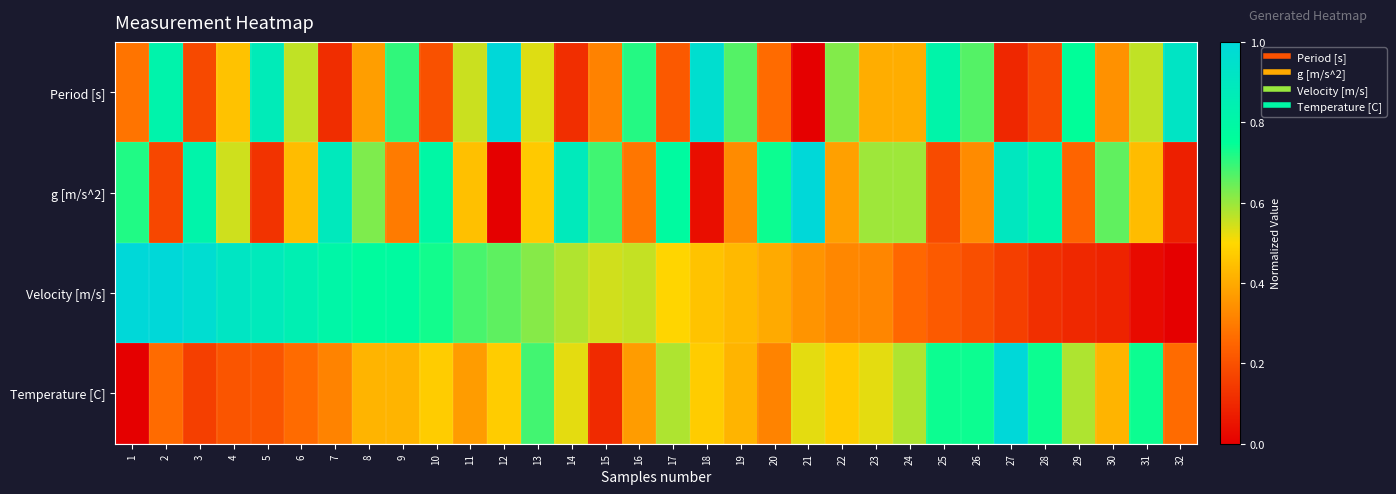

Reading left to right, extract all data points from this chart.

Period [s]: 1=0.3	2=0.8	3=0.2	4=0.5	5=0.9	6=0.6	7=0.1	8=0.4	9=0.7	10=0.2	11=0.6	12=1.0	13=0.5	14=0.1	15=0.3	16=0.7	17=0.2	18=1.0	19=0.7	20=0.3	21=0.0	22=0.6	23=0.4	24=0.4	25=0.8	26=0.7	27=0.1	28=0.2	29=0.8	30=0.3	31=0.6	32=0.9
g [m/s^2]: 1=0.7	2=0.2	3=0.8	4=0.5	5=0.1	6=0.4	7=0.9	8=0.6	9=0.3	10=0.8	11=0.4	12=0.0	13=0.5	14=0.9	15=0.7	16=0.3	17=0.8	18=0.0	19=0.3	20=0.7	21=1.0	22=0.4	23=0.6	24=0.6	25=0.2	26=0.3	27=0.9	28=0.8	29=0.2	30=0.7	31=0.4	32=0.1
Velocity [m/s]: 1=1.0	2=1.0	3=1.0	4=0.9	5=0.9	6=0.8	7=0.8	8=0.8	9=0.8	10=0.7	11=0.7	12=0.7	13=0.6	14=0.6	15=0.5	16=0.6	17=0.5	18=0.5	19=0.4	20=0.4	21=0.4	22=0.3	23=0.3	24=0.3	25=0.2	26=0.2	27=0.2	28=0.1	29=0.1	30=0.1	31=0.0	32=0.0
Temperature [C]: 1=0.0	2=0.3	3=0.2	4=0.2	5=0.2	6=0.3	7=0.3	8=0.4	9=0.4	10=0.5	11=0.4	12=0.5	13=0.7	14=0.5	15=0.1	16=0.4	17=0.6	18=0.5	19=0.4	20=0.3	21=0.5	22=0.5	23=0.5	24=0.6	25=0.7	26=0.7	27=1.0	28=0.7	29=0.6	30=0.4	31=0.7	32=0.3